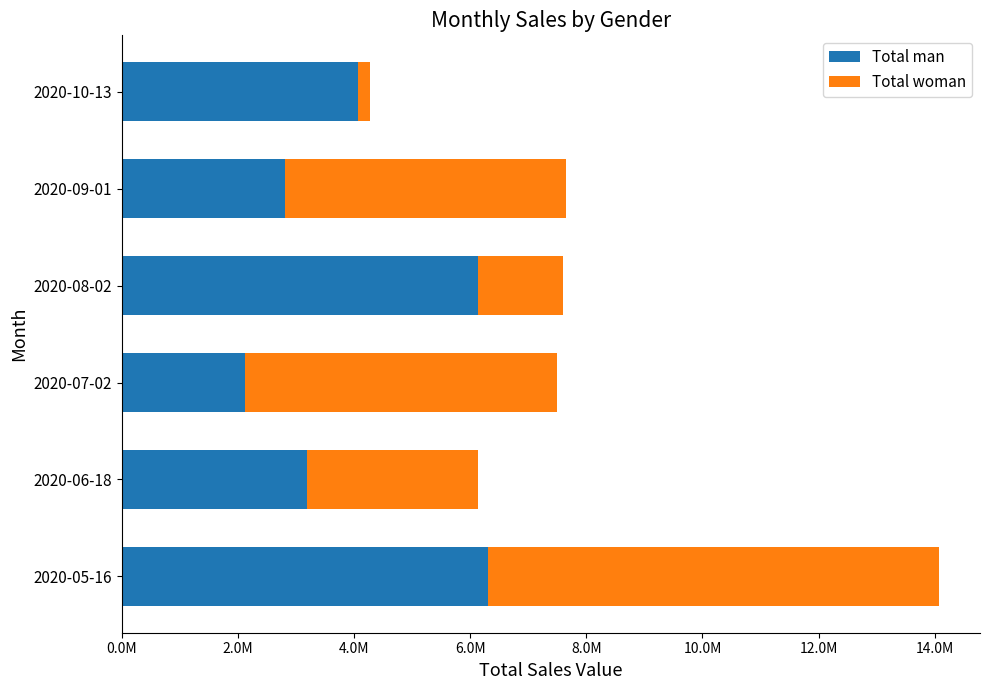

What are all the series names shown in the legend?

Total man, Total woman